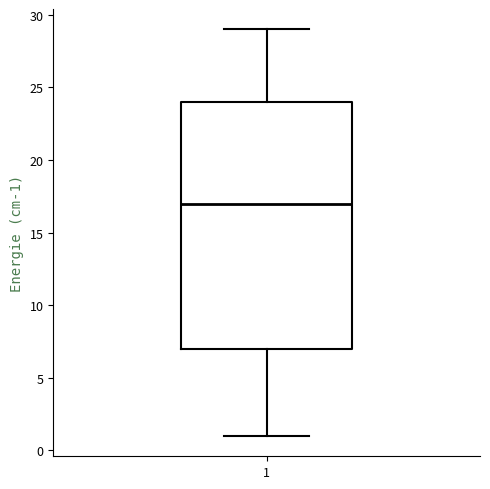

Transcribe this box plot: give where the median line is, the range the box spans, and where the two whiskers end, as read against the y-axis. The values are not printed on the chart, so give them approximately, as read against the axis.

median 17, box 7 to 24, whiskers 1 to 29